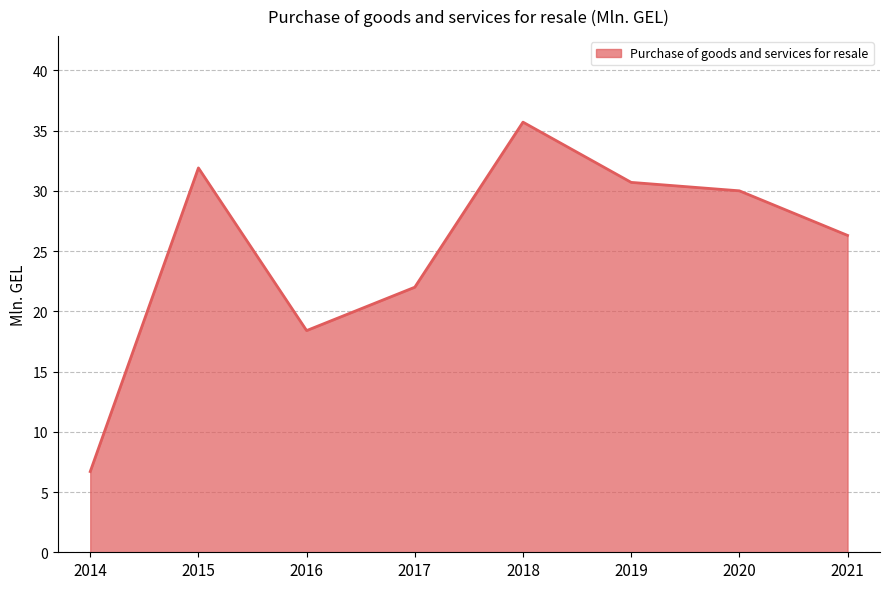

What is the ratio of the value at 2018 to the value at 2020?

1.2